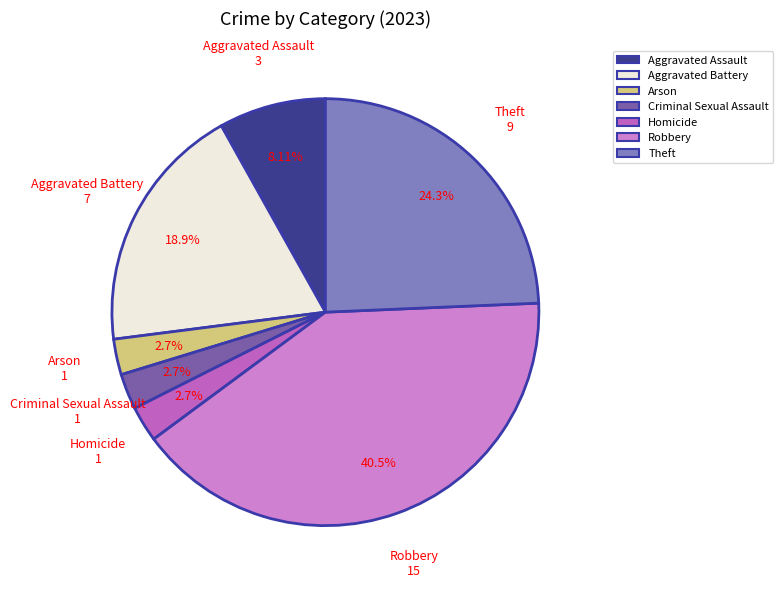

Count the number of slices in the pie.

7